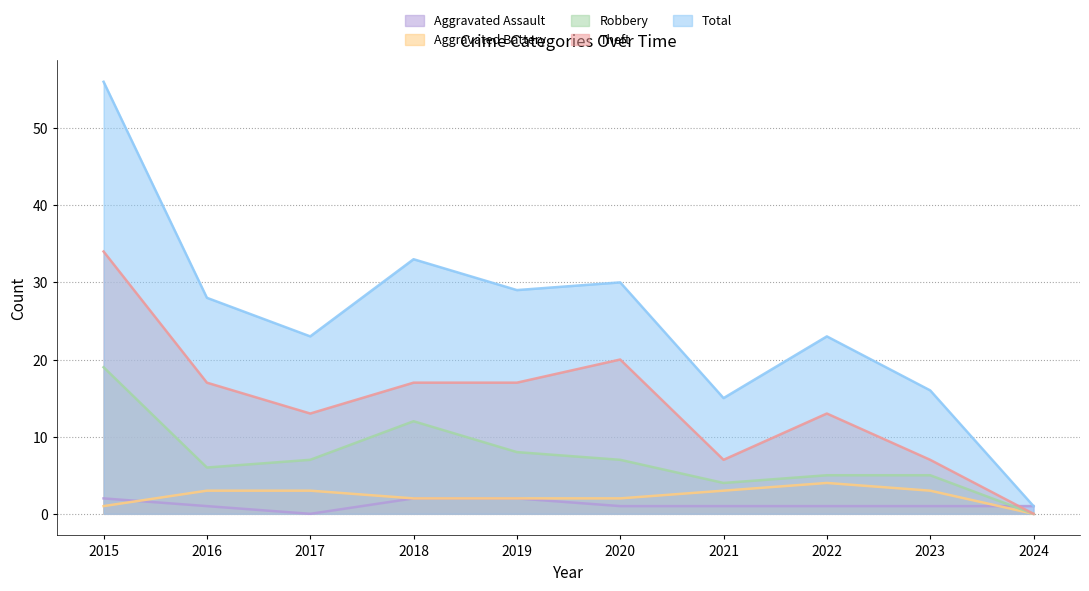

Reading left to right, transcribe all the data shown in this chart.

Aggravated Assault: 2015=2	2016=1	2017=0	2018=2	2019=2	2020=1	2021=1	2022=1	2023=1	2024=1
Aggravated Battery: 2015=1	2016=3	2017=3	2018=2	2019=2	2020=2	2021=3	2022=4	2023=3	2024=0
Robbery: 2015=19	2016=6	2017=7	2018=12	2019=8	2020=7	2021=4	2022=5	2023=5	2024=0
Theft: 2015=34	2016=17	2017=13	2018=17	2019=17	2020=20	2021=7	2022=13	2023=7	2024=0
Total: 2015=56	2016=28	2017=23	2018=33	2019=29	2020=30	2021=15	2022=23	2023=16	2024=1